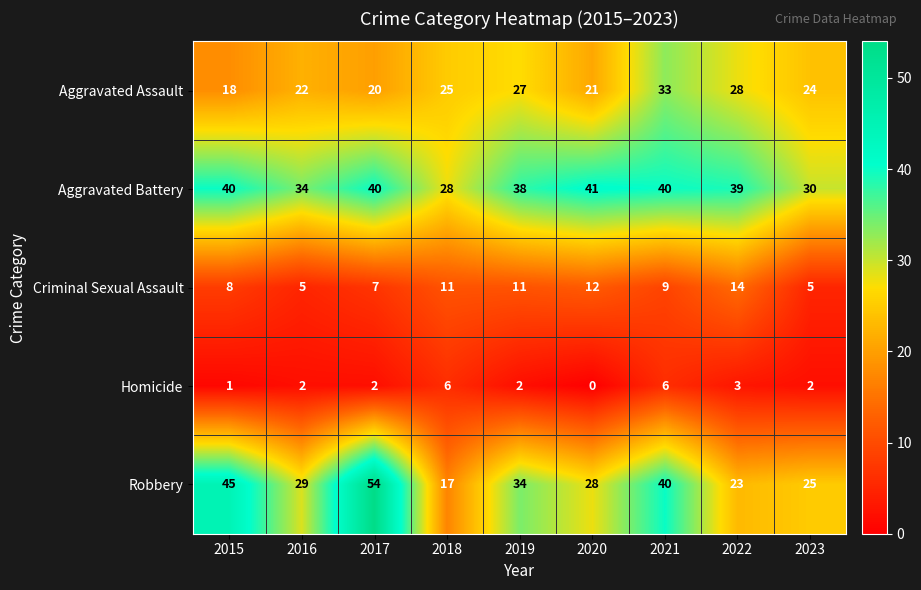

What is the greatest value displayed?

54